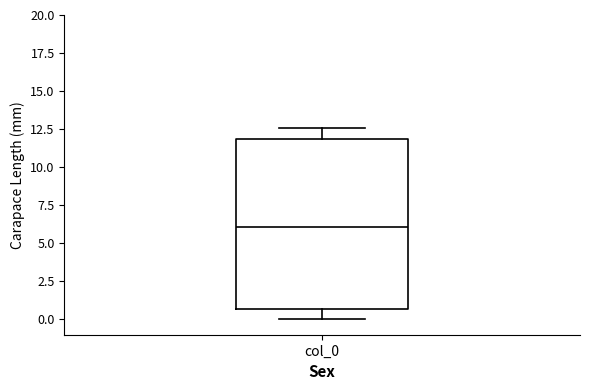

Read this box plot against the y-axis: the position of the median line, the range covered by the box, and the ends of both whiskers. The values are not printed on the chart, so give them approximately, as read against the axis.

median 6.0, box 0.5 to 12.0, whiskers 0.0 to 12.5